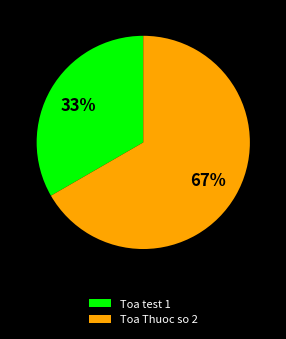

True or false: Toa test 1 accounts for 33% of the total.

True